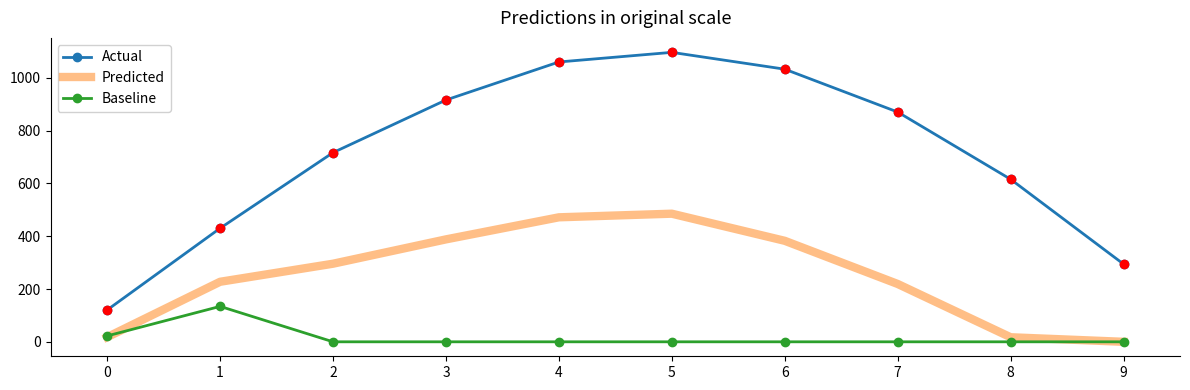

The value of Actual at 7 is 870.6. True or false?

True